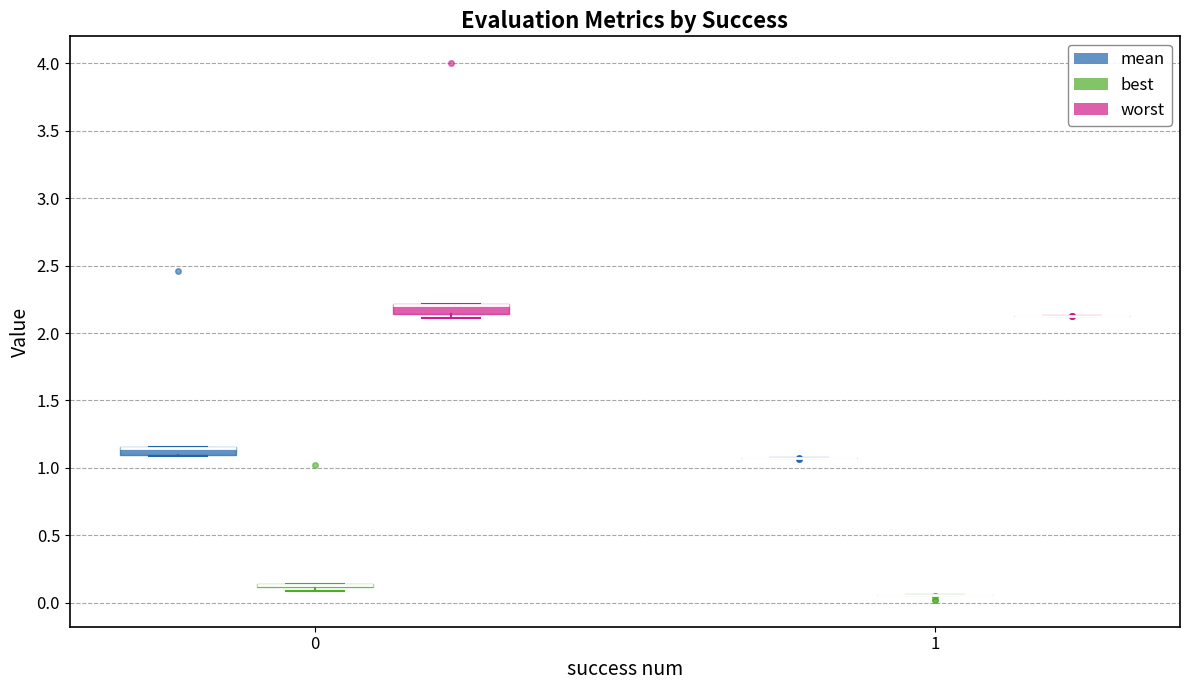

Where is the upper edge of the box for 0 (worst) on the y-axis? The values are not printed on the chart, so give them approximately, as read against the axis.

2.20